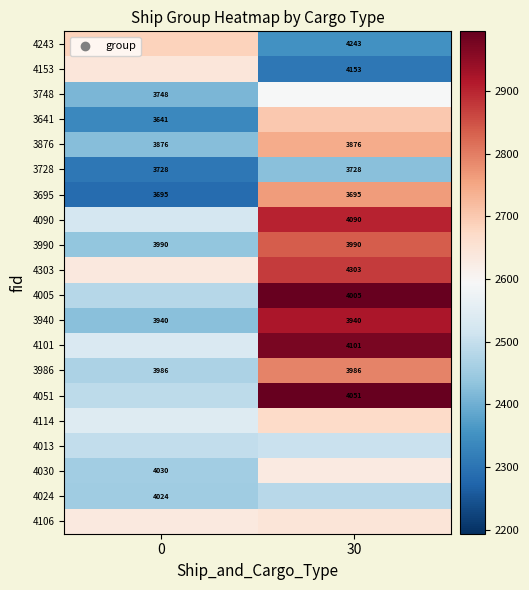

Between 30 and 0, which is larger?

30